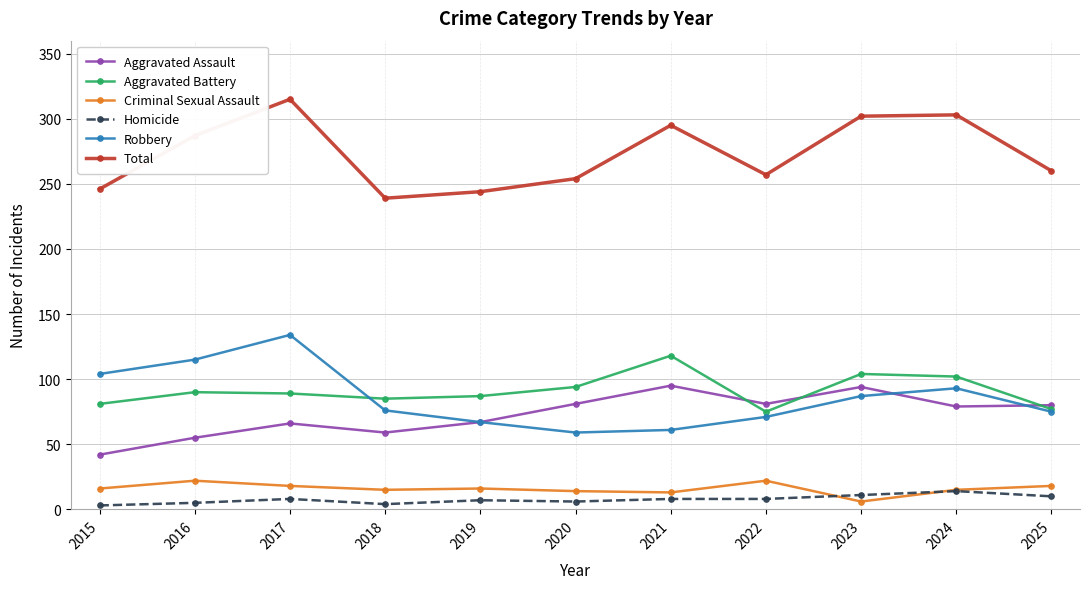

Which series has the largest total across all categories?

Total